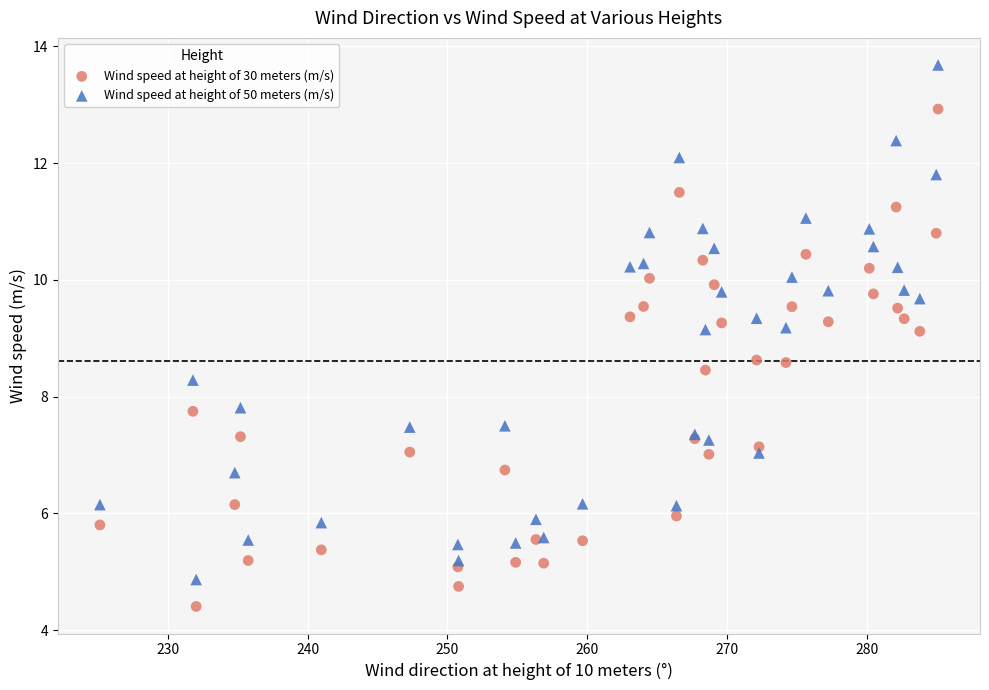

What is the X range (max minus min) for the scatter plot?

59.9